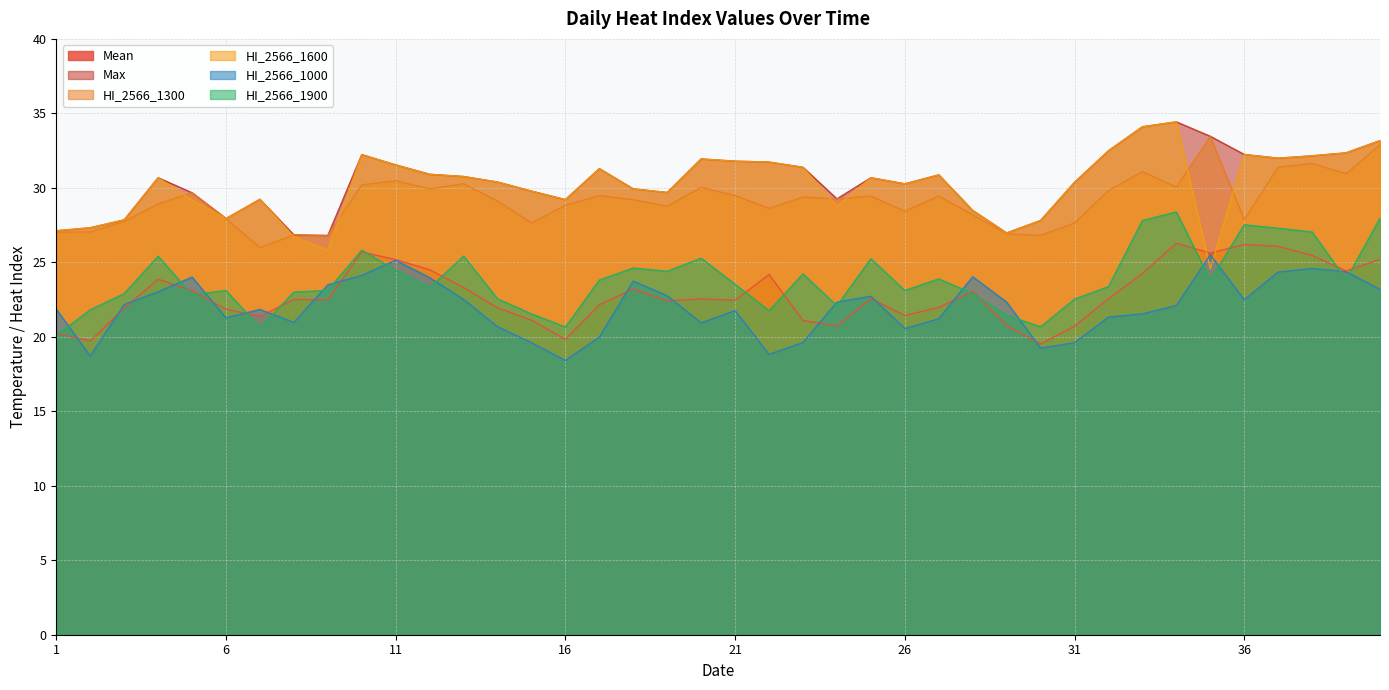

Which label corresponds to the smallest value in the chart?

16